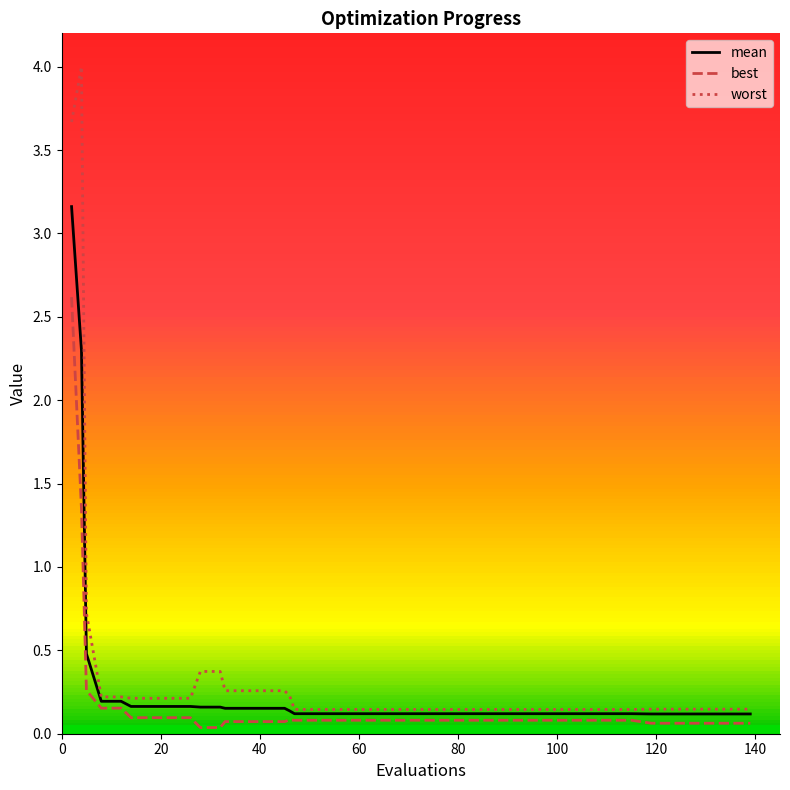

Does the chart display data point markers on the line(s)?

No